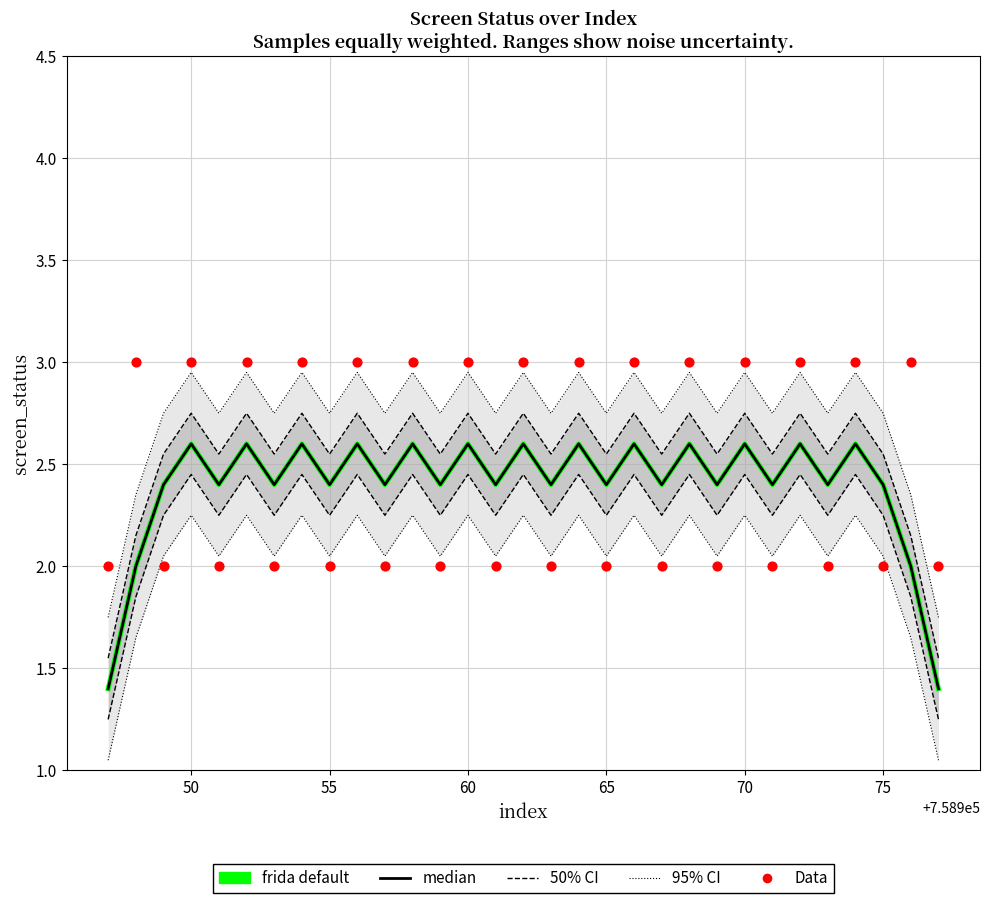

Which series has the largest total across all categories?

95% CI